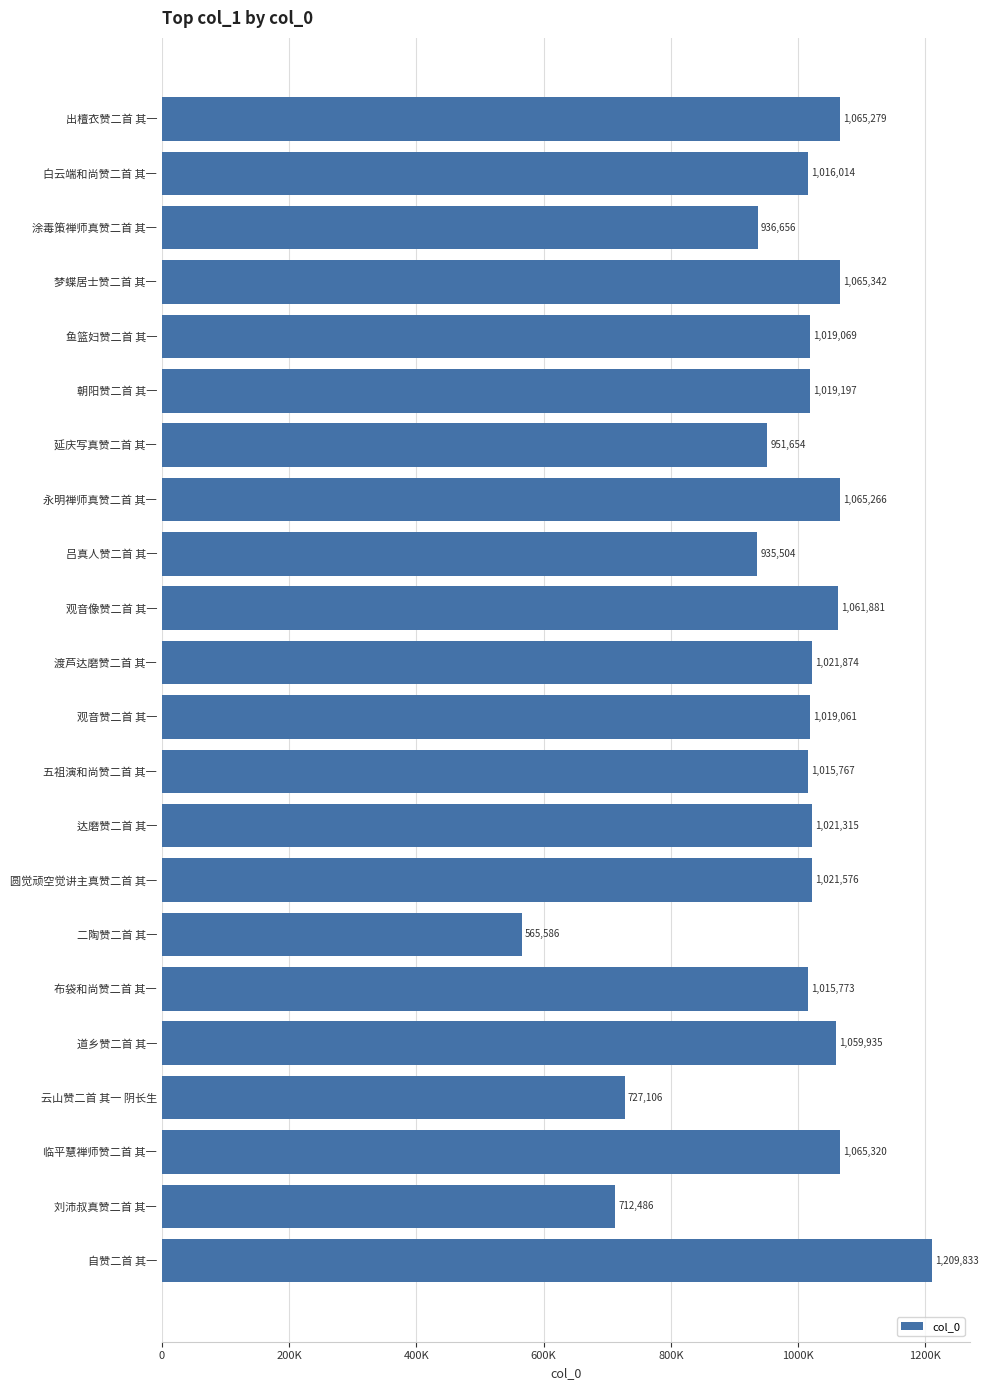

Which category has the highest value across all series?

自赞二首 其一